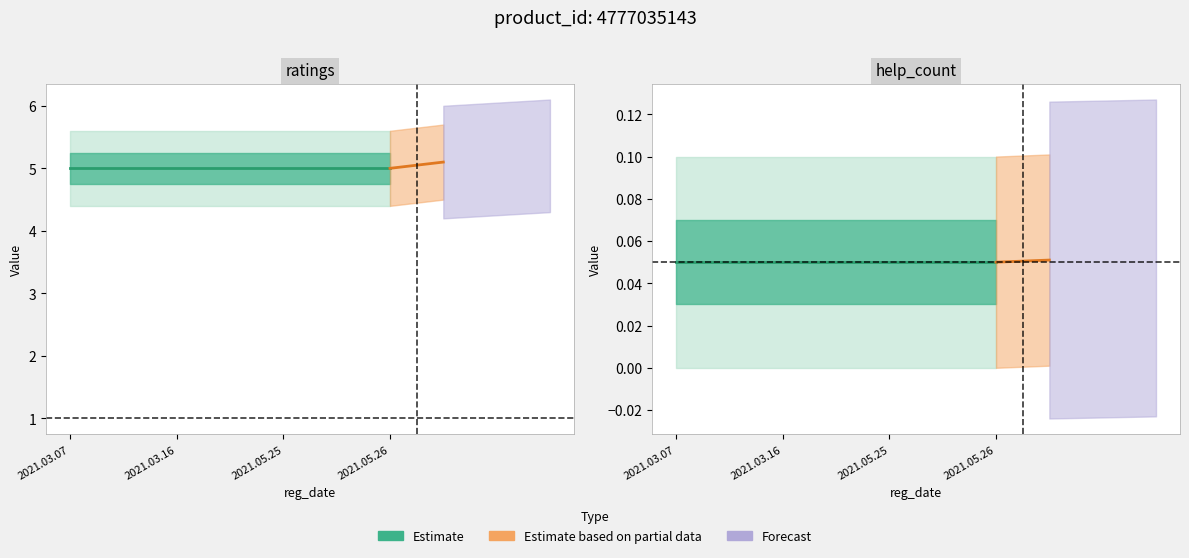

At 2021.05.25, list the series in order from smallest to largest.

help_count, ratings